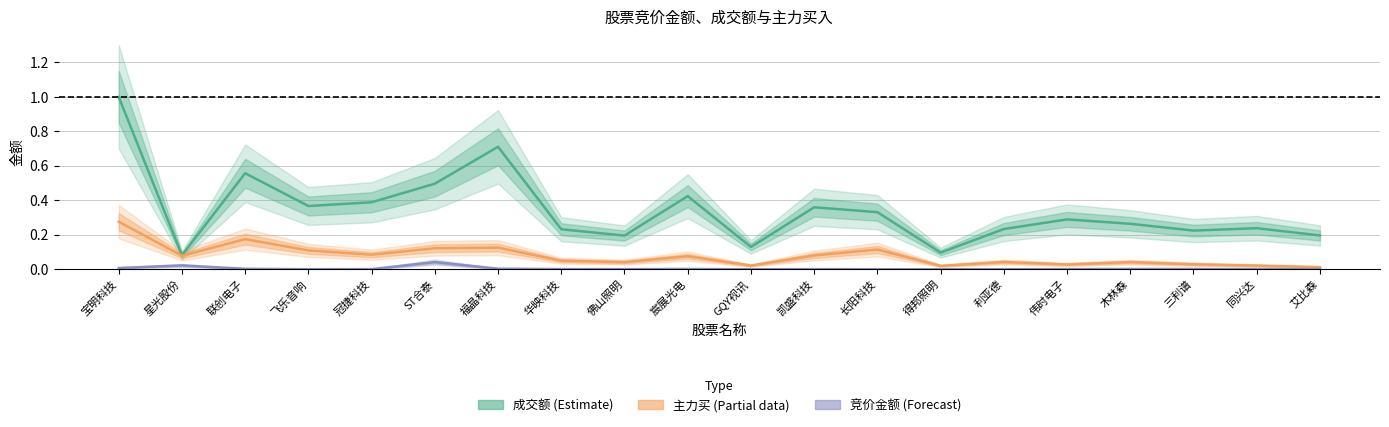

The value of 主力买 (Partial) at ST合泰 is 0.1. True or false?

True